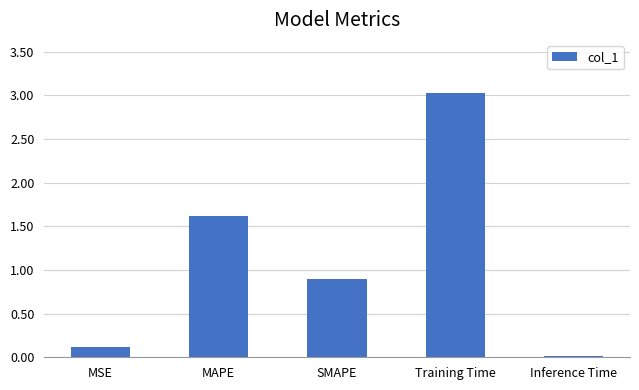

Which category has the highest value across all series?

Training Time